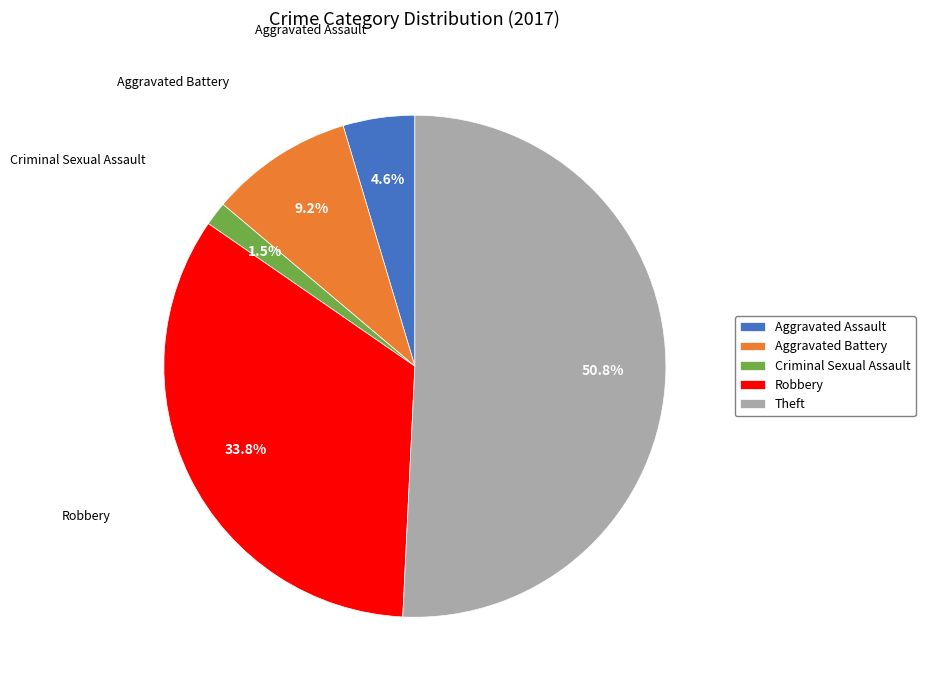

To the nearest percent, what is the average slice percentage?

20%